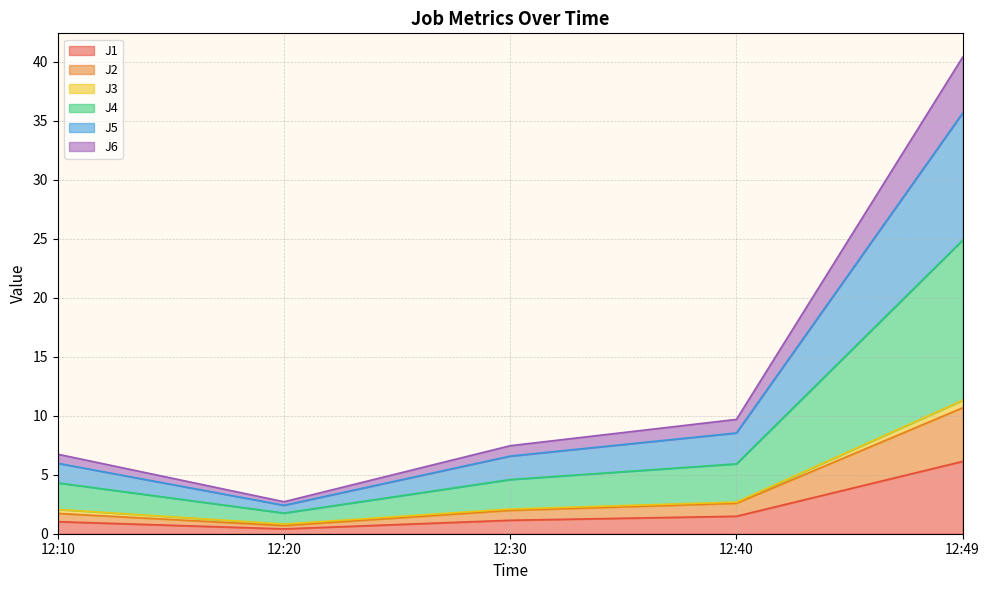

What is the value of the J1 point at the 2nd from the left?

0.4